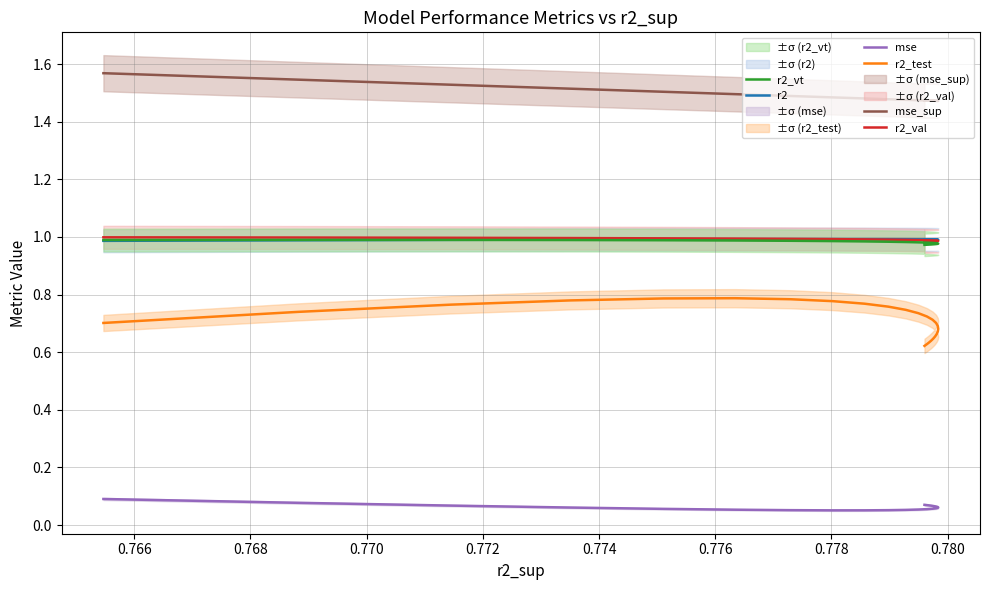

Does the chart display data point markers on the line(s)?

No